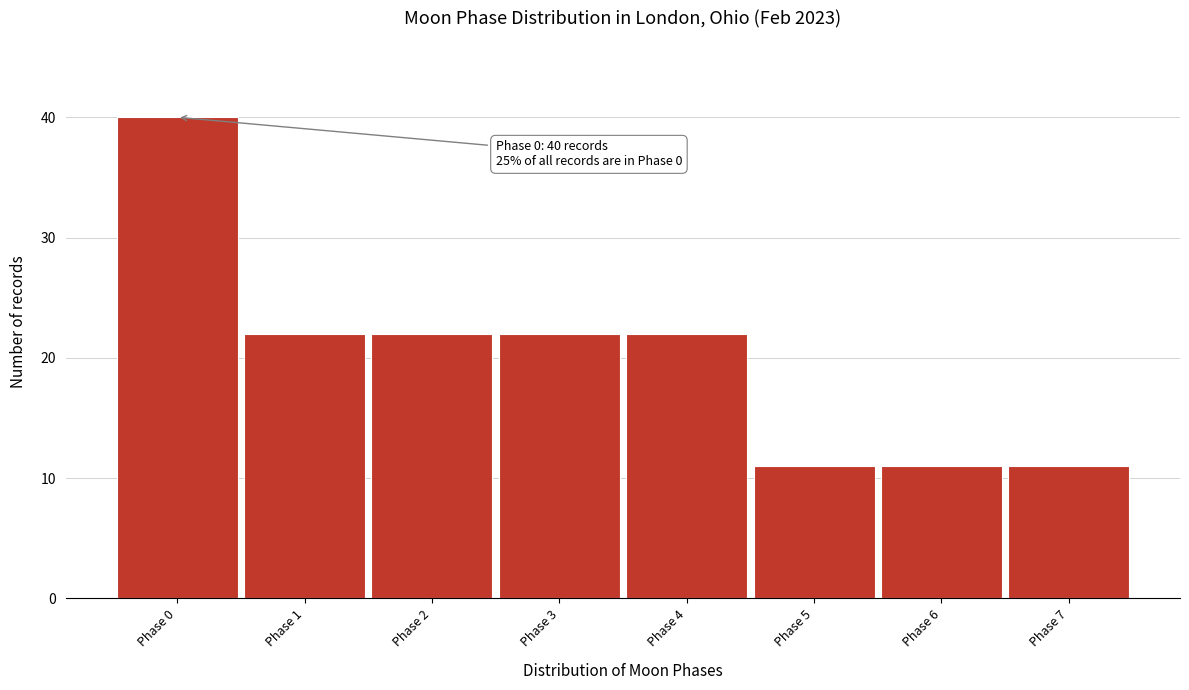

Reading left to right, what are all the values shown in this chart?

Phase 0=40	Phase 1=22	Phase 2=22	Phase 3=22	Phase 4=22	Phase 5=11	Phase 6=11	Phase 7=11